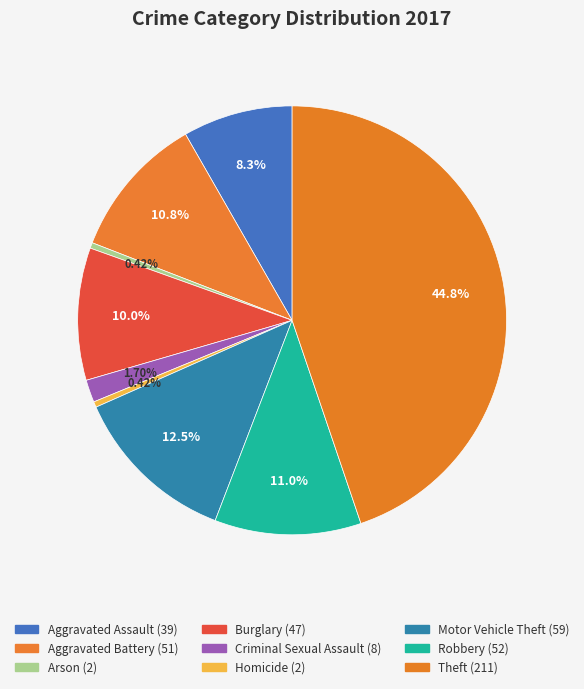

To the nearest percent, what is the difference between the largest and smallest slice percentages?

44%